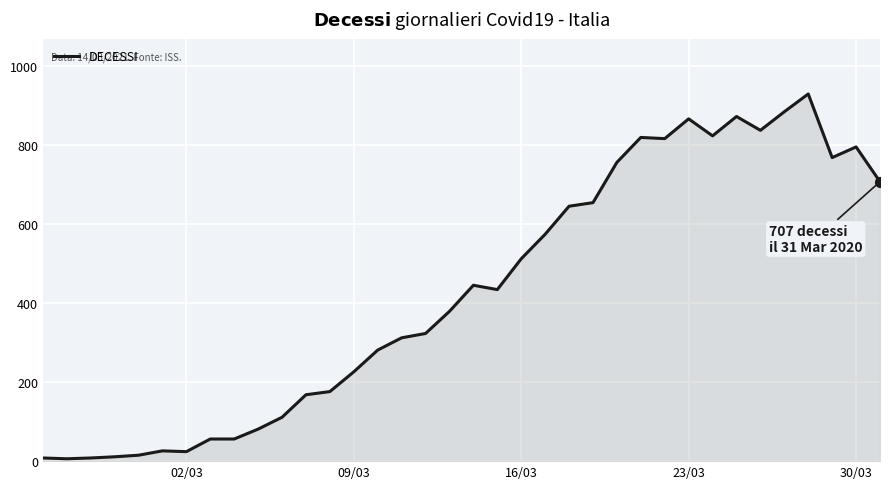

What is the difference between the maximum and minimum values?

923